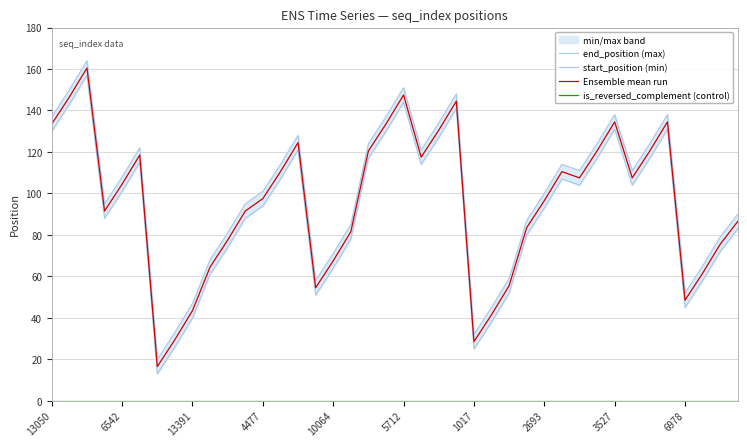

The value of Ensemble mean run at 30 is 142.9. True or false?

False